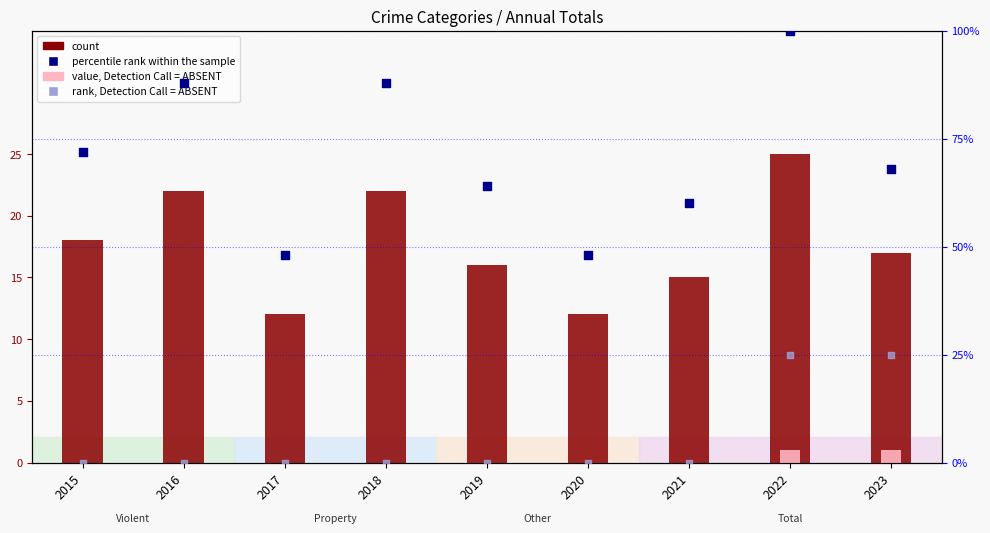

Which series has the largest total across all categories?

percentile rank within the sample